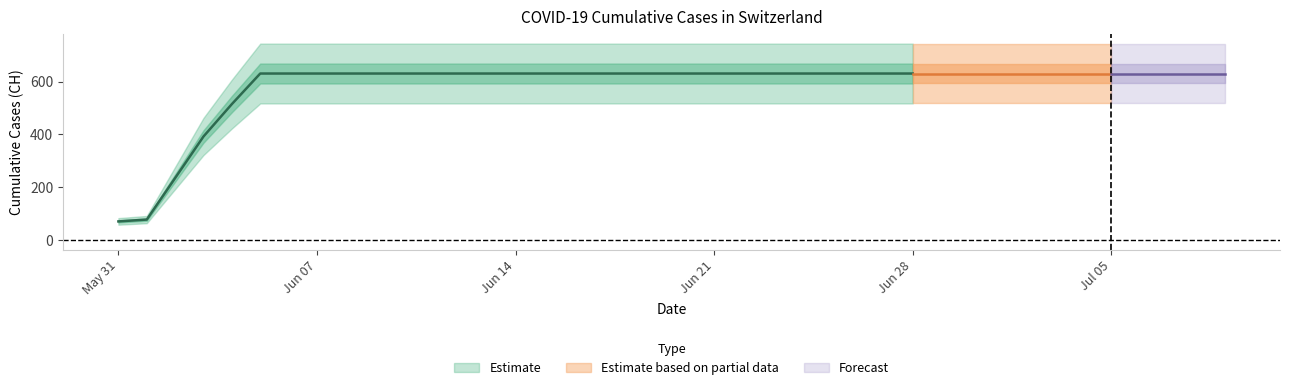

List the labels in order of value, smallest first.

2020-05-31, 2020-06-01, 2020-06-02, 2020-06-03, 2020-06-04, 2020-06-05, 2020-06-06, 2020-06-07, 2020-06-08, 2020-06-09, 2020-06-10, 2020-06-11, 2020-06-12, 2020-06-13, 2020-06-14, 2020-06-15, 2020-06-16, 2020-06-17, 2020-06-18, 2020-06-19, 2020-06-20, 2020-06-21, 2020-06-22, 2020-06-23, 2020-06-24, 2020-06-25, 2020-06-26, 2020-06-27, 2020-06-28, 2020-06-29, 2020-06-30, 2020-07-01, 2020-07-02, 2020-07-03, 2020-07-04, 2020-07-05, 2020-07-06, 2020-07-07, 2020-07-08, 2020-07-09